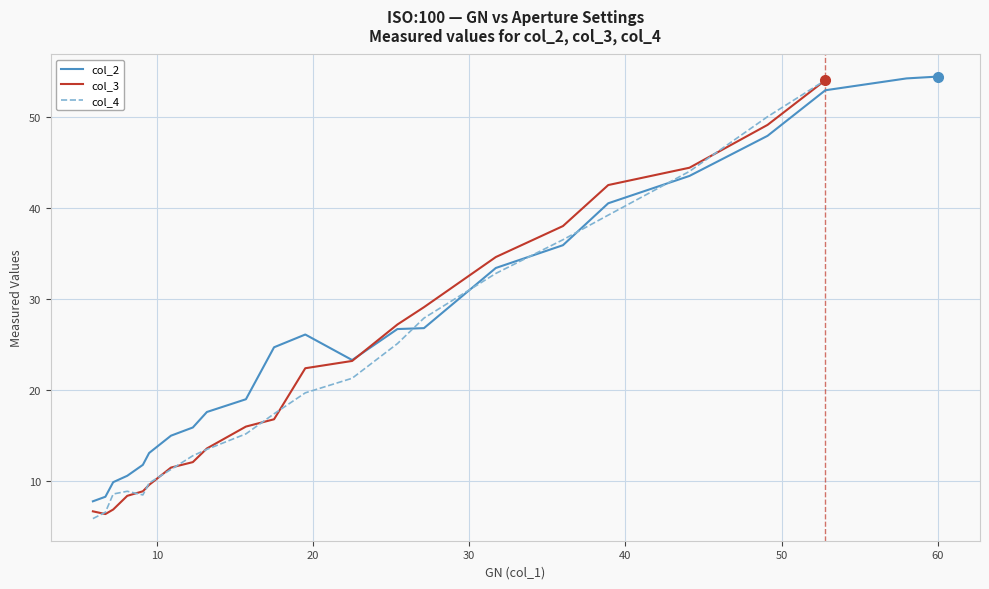

What are all the series names shown in the legend?

col_2, col_3, col_4